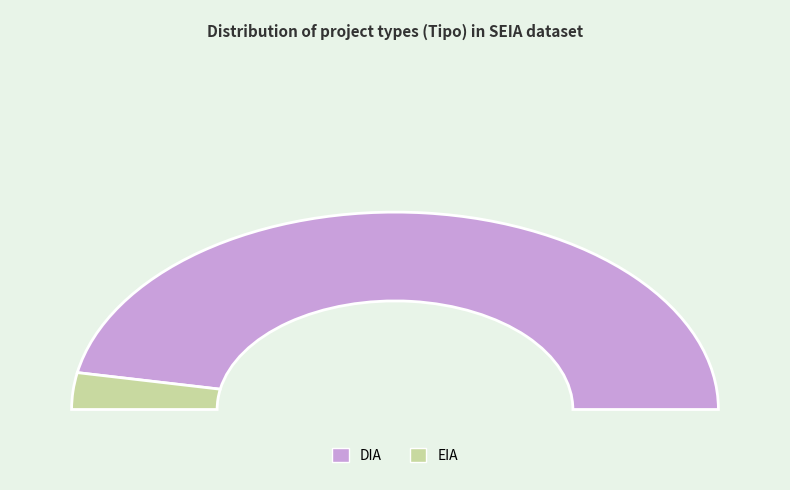

How many segments does this pie chart have?

2